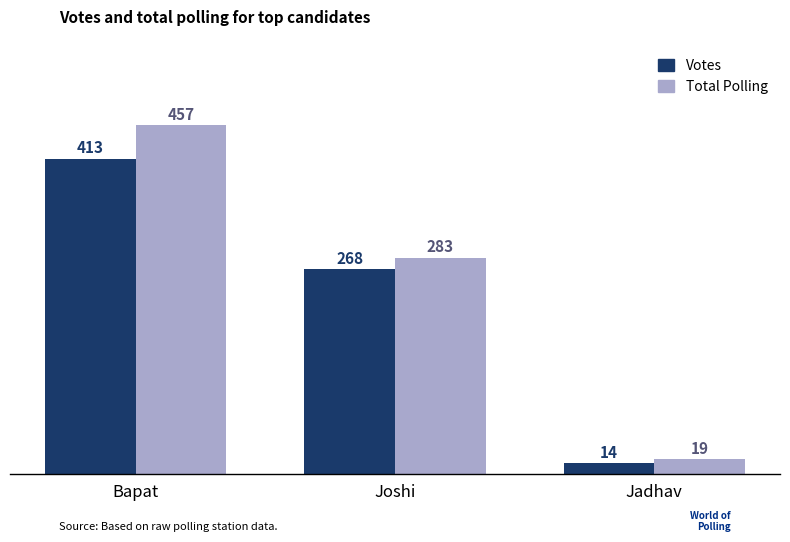

Which label corresponds to the largest value in the chart?

Bapat